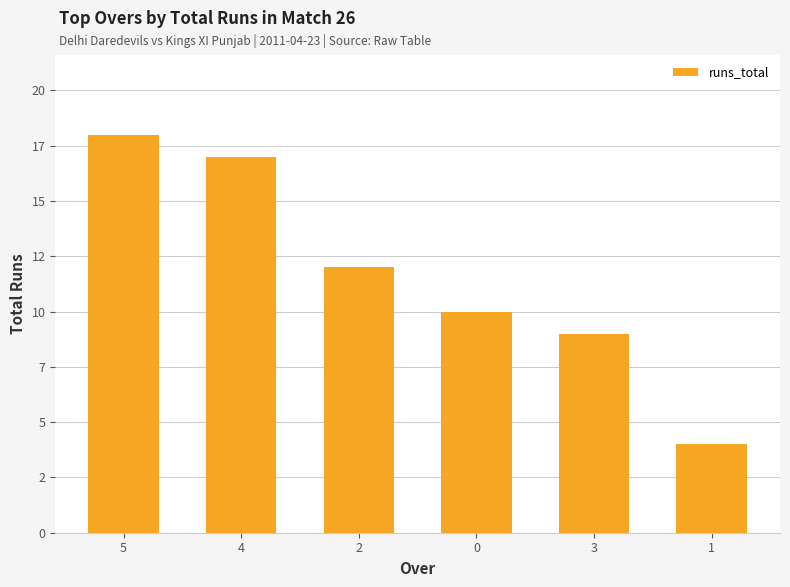

The chart shows a value of 25 at 4. True or false?

False